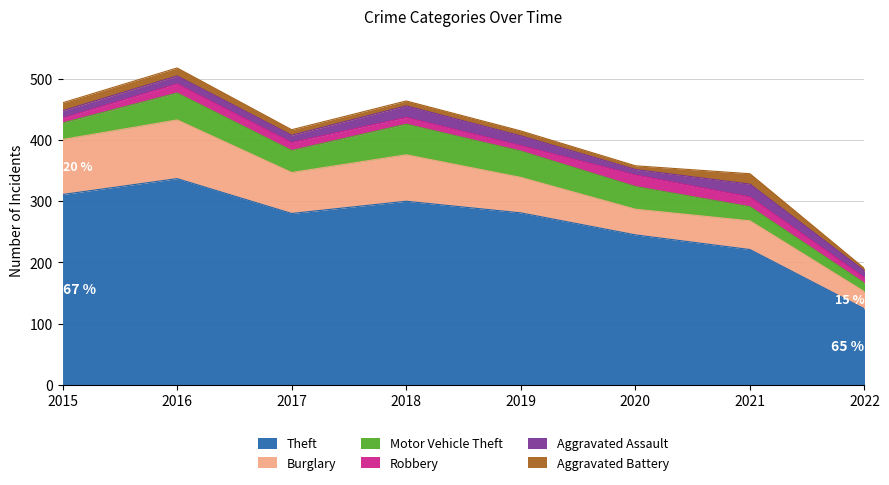

How many distinct data groups are displayed?

6